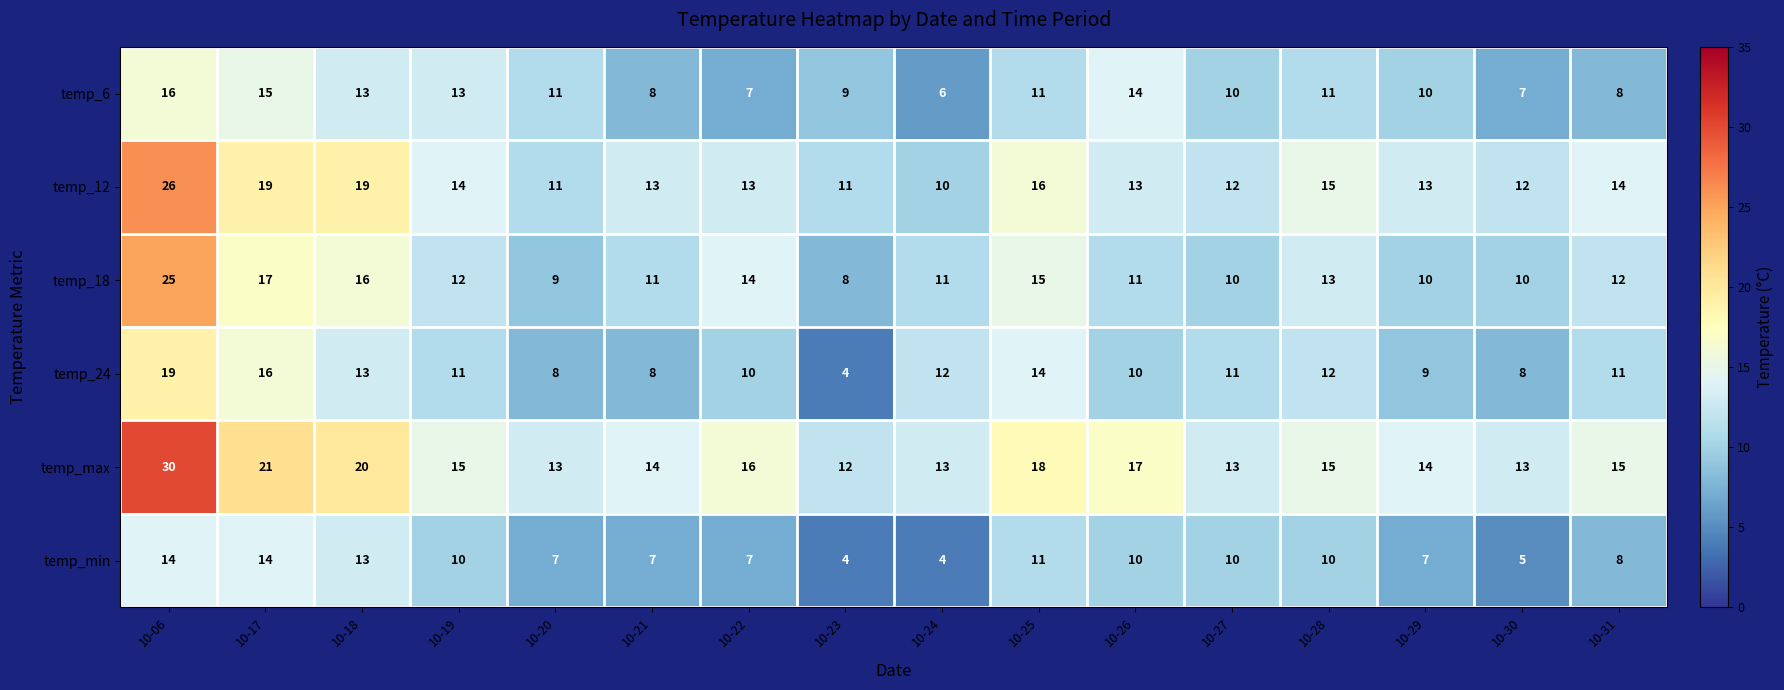

What is the spread (max minus min) of values at 10-22?

9